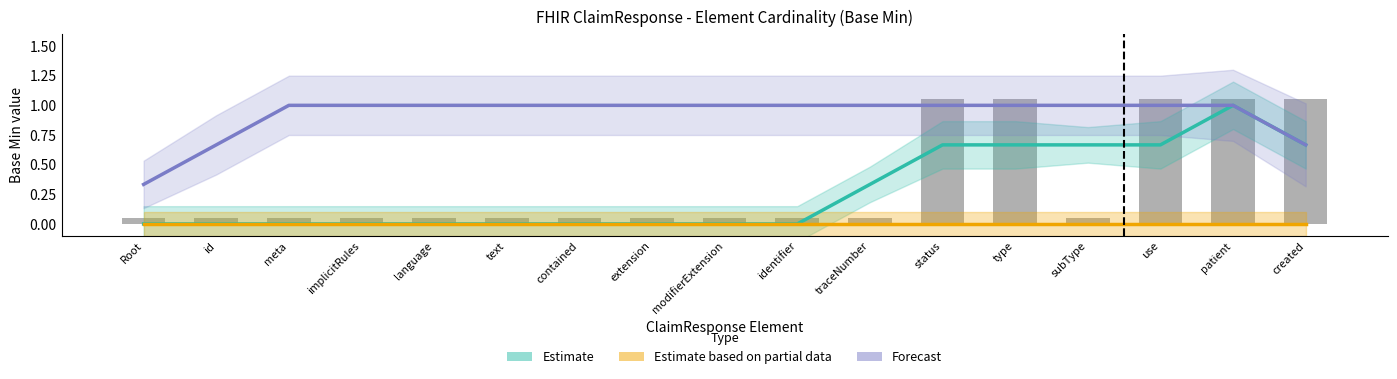

Reading left to right, extract all data points from this chart.

Estimate: 0.0	0.0	0.0	0.0	0.0	0.0	0.0	0.0	0.0	0.0	0.3	0.7	0.7	0.7	0.7	1.0	0.7
Estimate based on partial data: 0.0	0.0	0.0	0.0	0.0	0.0	0.0	0.0	0.0	0.0	0.0	0.0	0.0	0.0	0.0	0.0	0.0
Forecast: 0.3	0.7	1.0	1.0	1.0	1.0	1.0	1.0	1.0	1.0	1.0	1.0	1.0	1.0	1.0	1.0	0.7